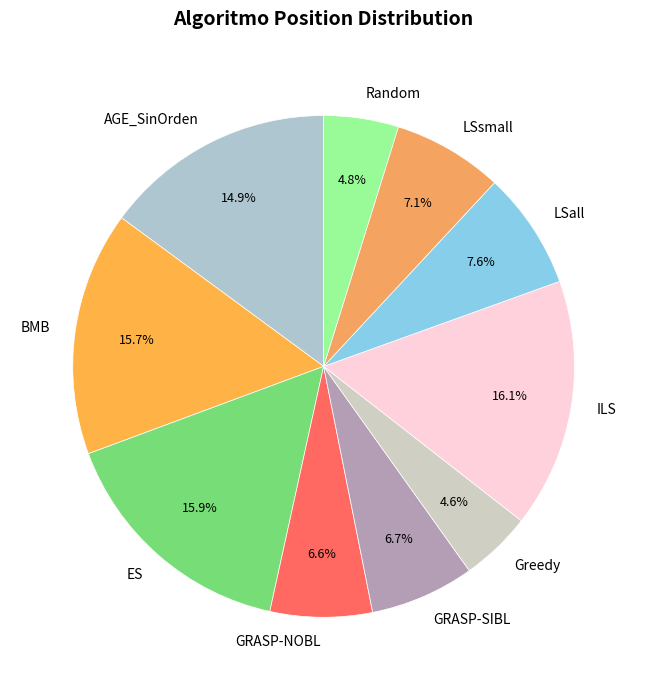

To the nearest percent, what portion does LSsmall represent?

7%